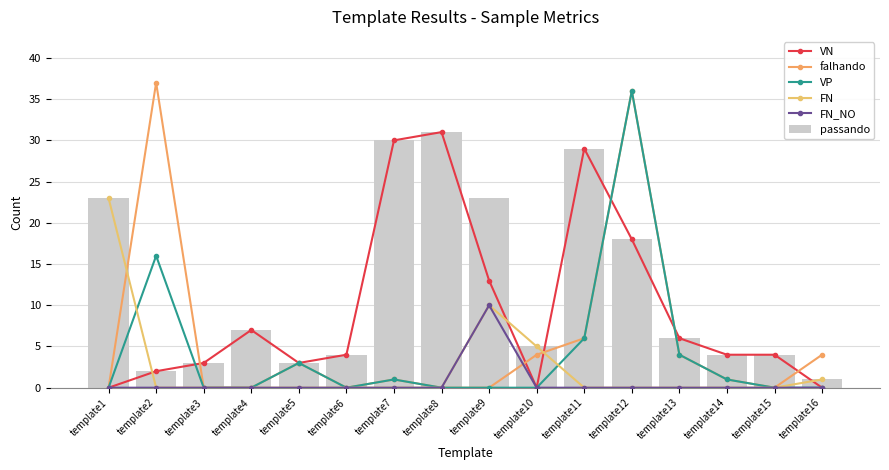

At how many categories does at least one series exceed 11?

7